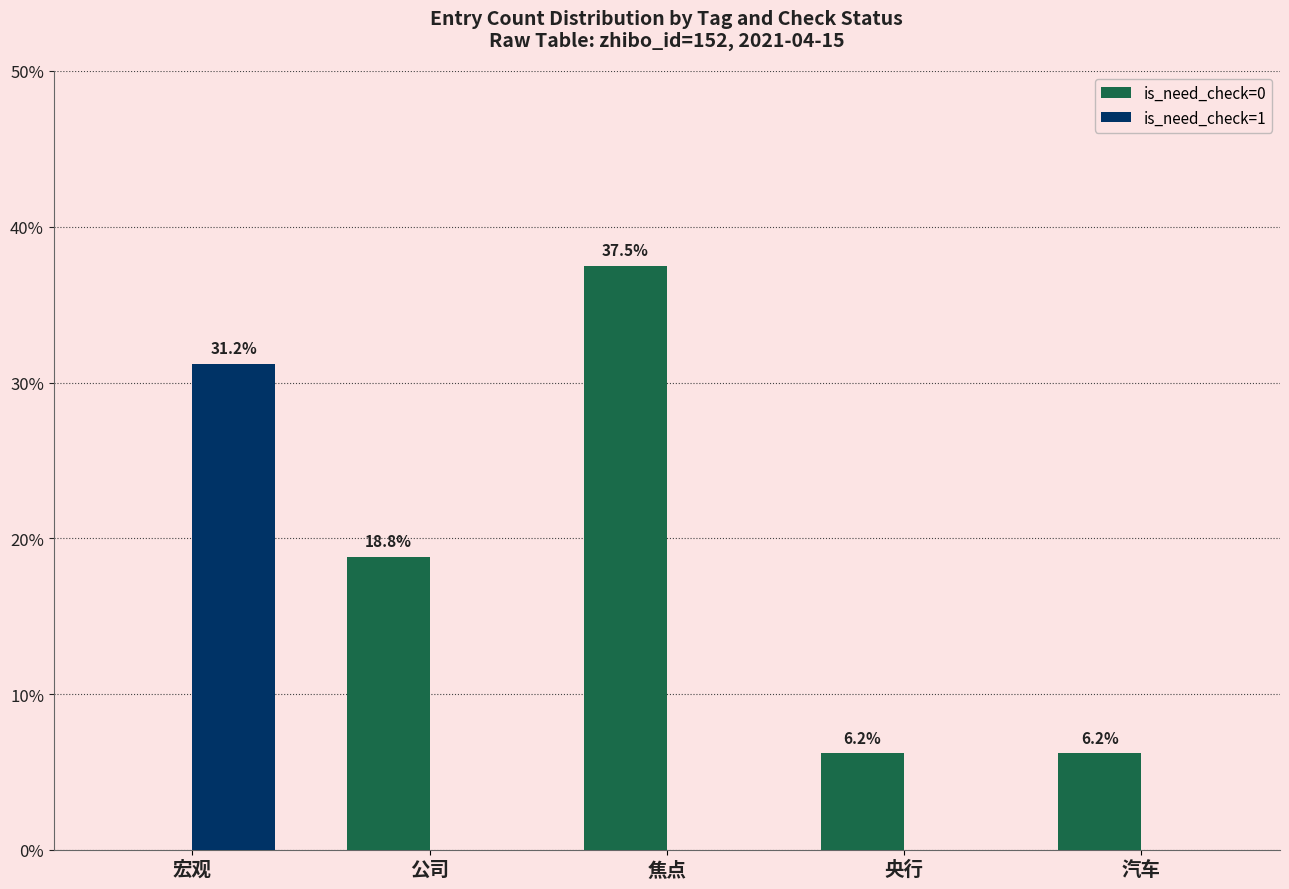

Reading left to right, what are all the values shown in this chart?

is_need_check=0: 宏观=0.0	公司=18.8	焦点=37.5	央行=6.2	汽车=6.2
is_need_check=1: 宏观=31.2	公司=0.0	焦点=0.0	央行=0.0	汽车=0.0